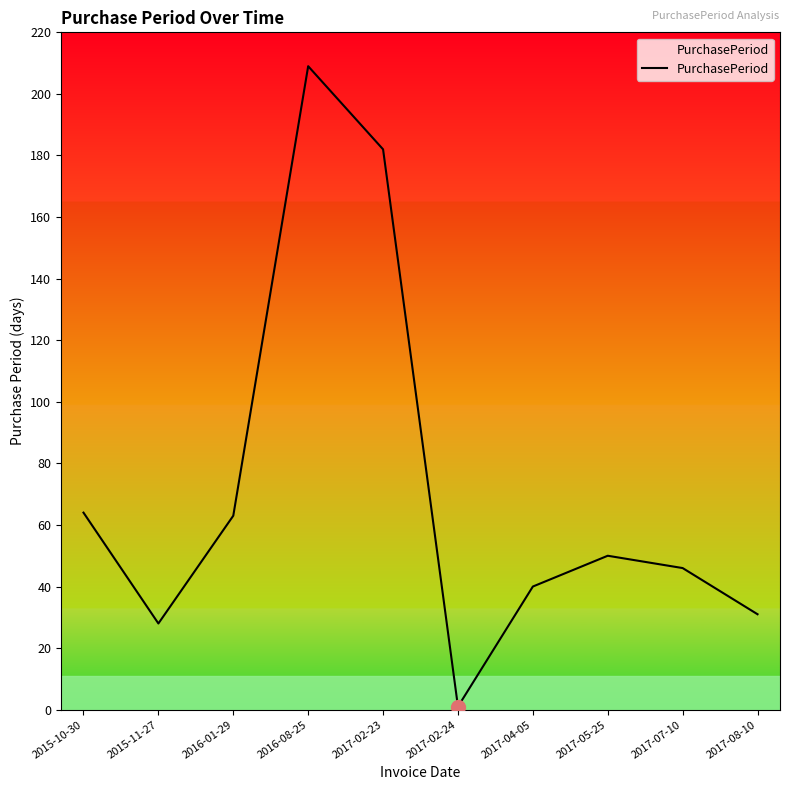

Reading right to left, extract all data points from this chart.

2017-08-10=31	2017-07-10=46	2017-05-25=50	2017-04-05=40	2017-02-24=1	2017-02-23=182	2016-08-25=209	2016-01-29=63	2015-11-27=28	2015-10-30=64